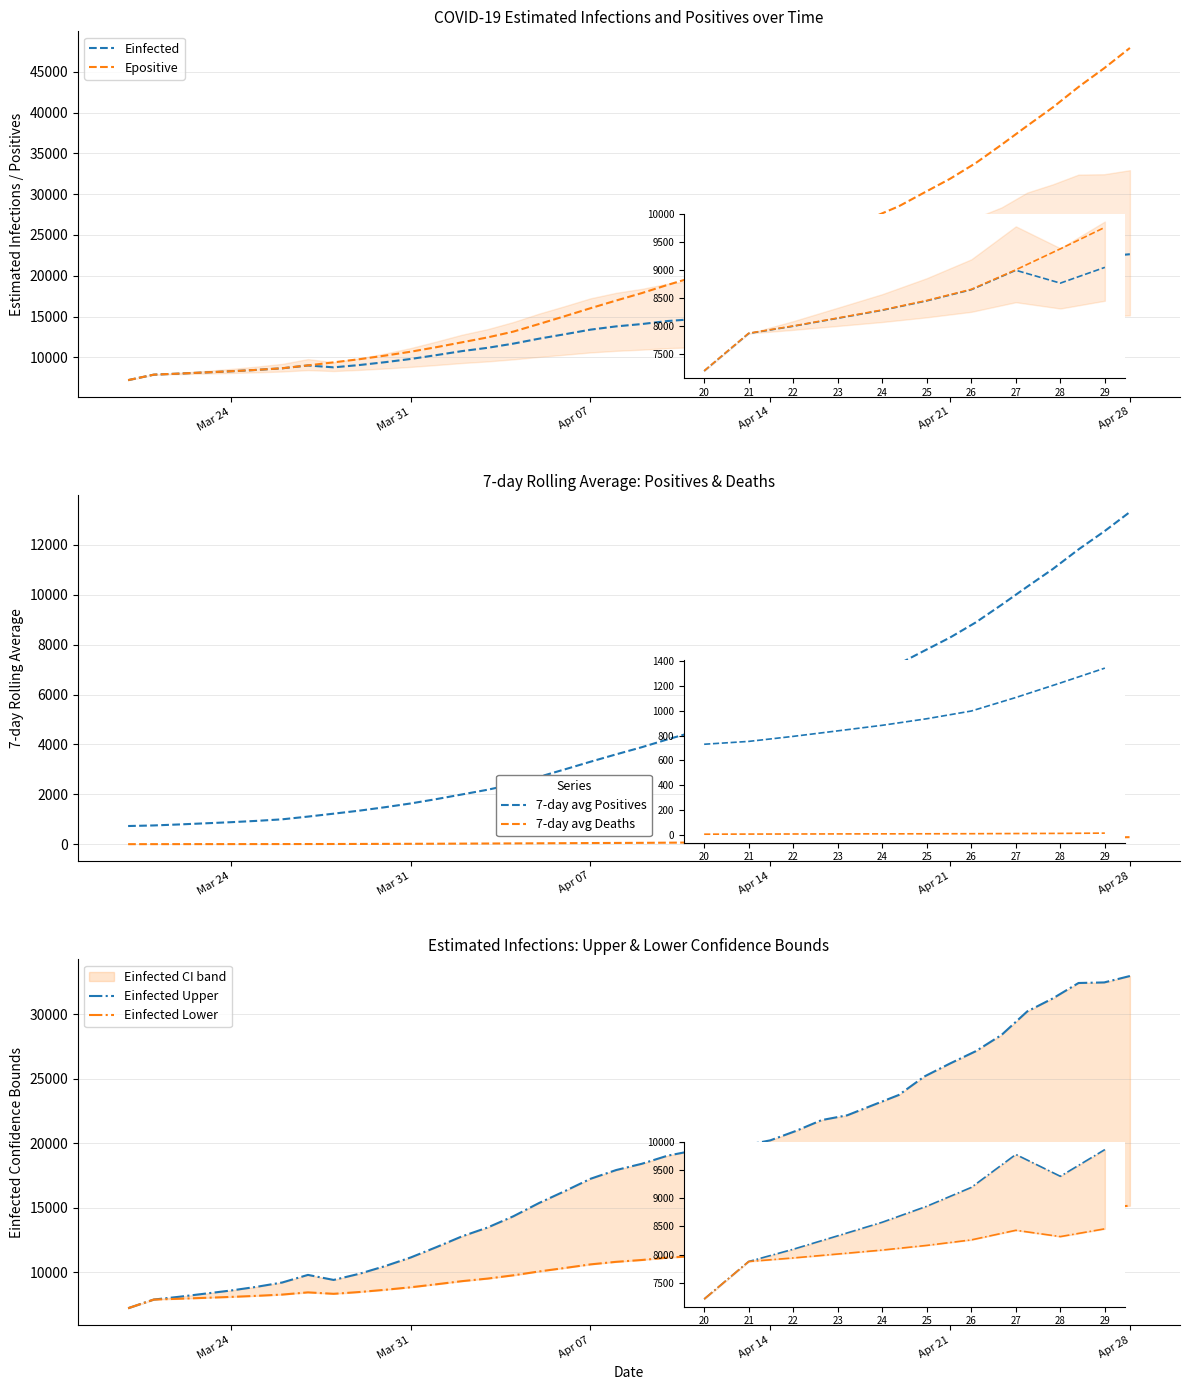

Which series has the largest total across all categories?

Epositive